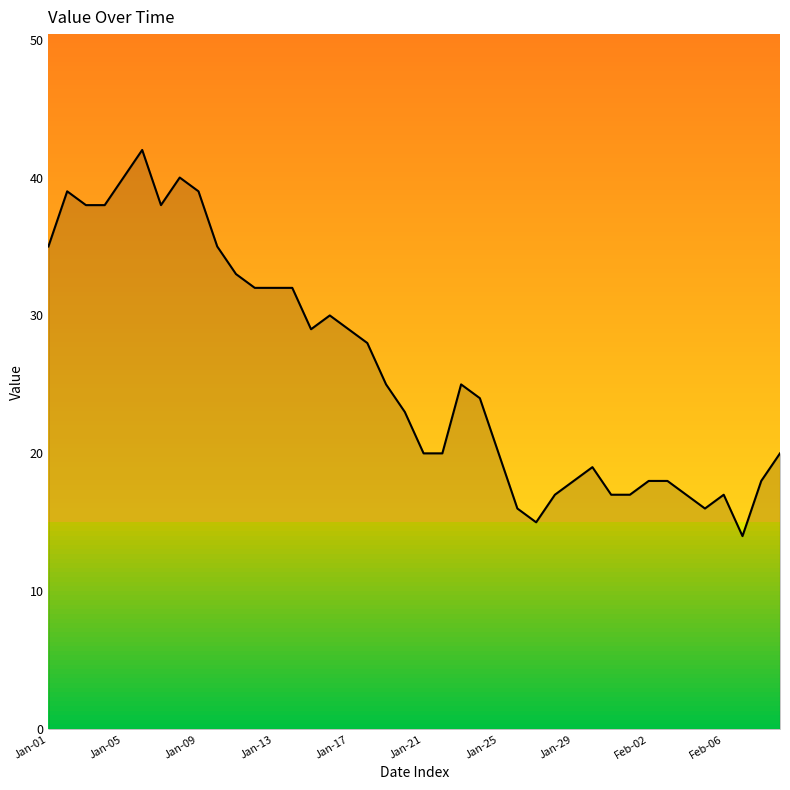

True or false: there are more than 1 points higher than both neighbors.

True